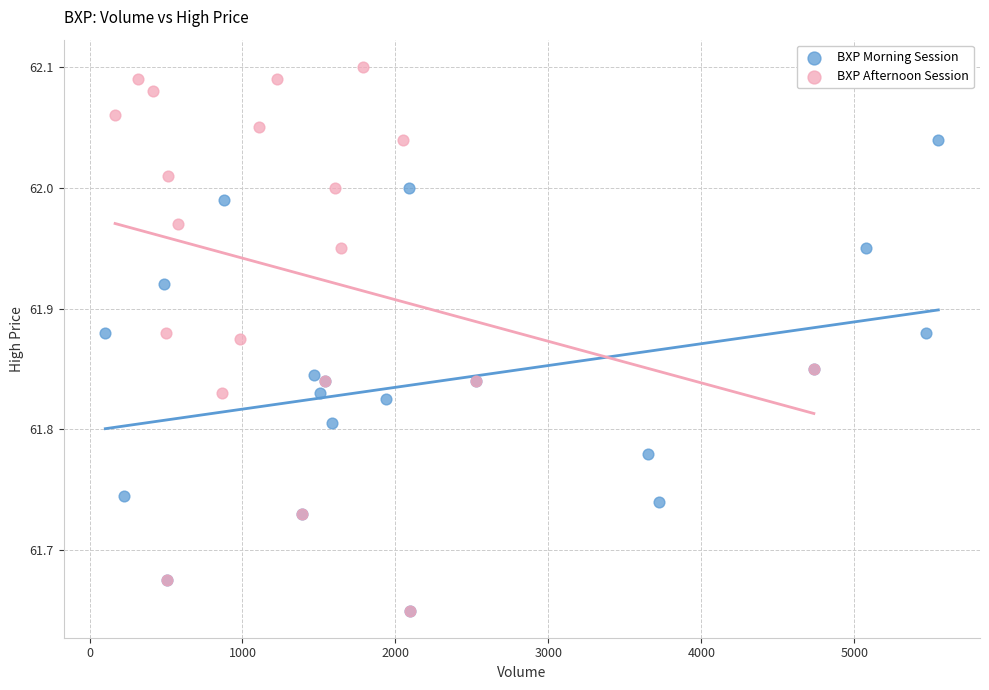

Which series reaches the maximum Y coordinate?

BXP Afternoon Session